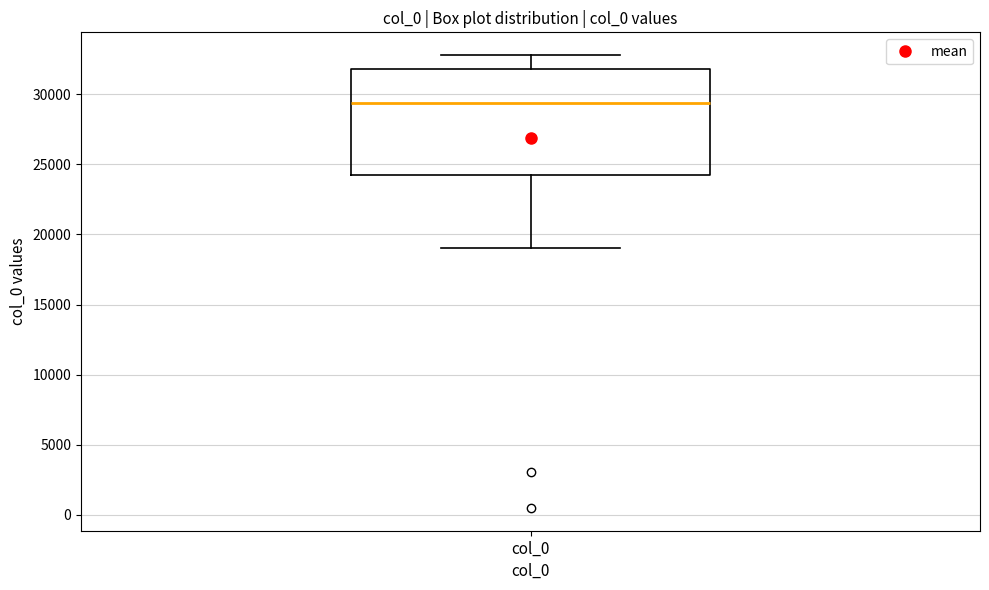

Read this box plot against the y-axis: the position of the median line, the range covered by the box, and the ends of both whiskers. The values are not printed on the chart, so give them approximately, as read against the axis.

median 29500, box 24000 to 32000, whiskers 19000 to 33000